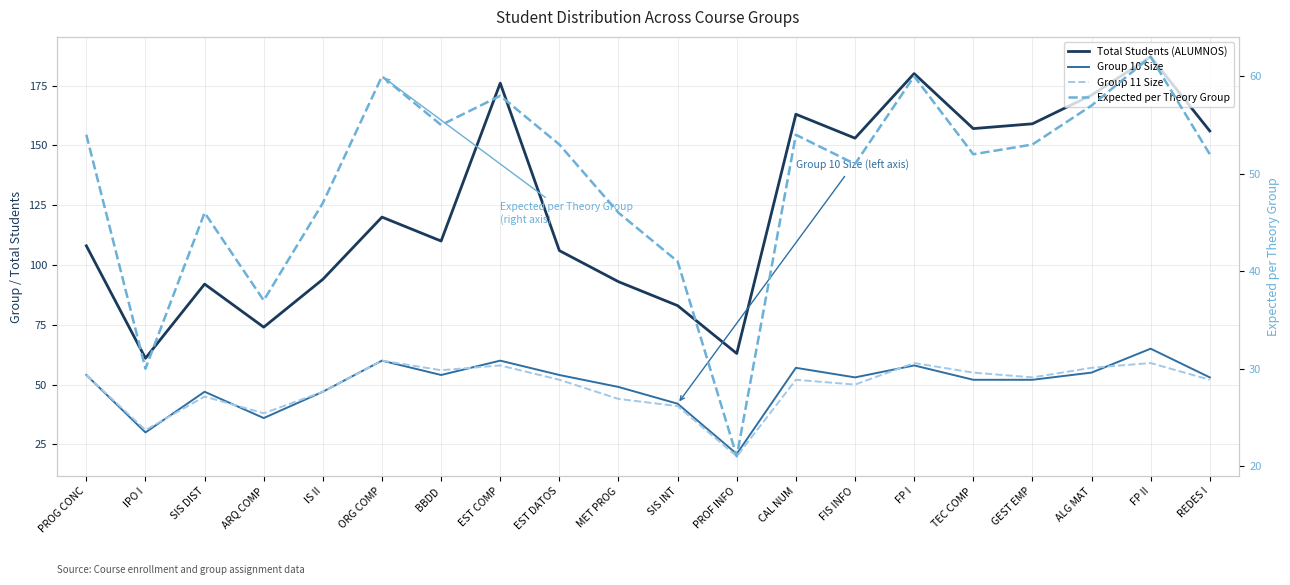

What is the sum of the Total Students (ALUMNOS) values at ARQ COMP and FP II?

261